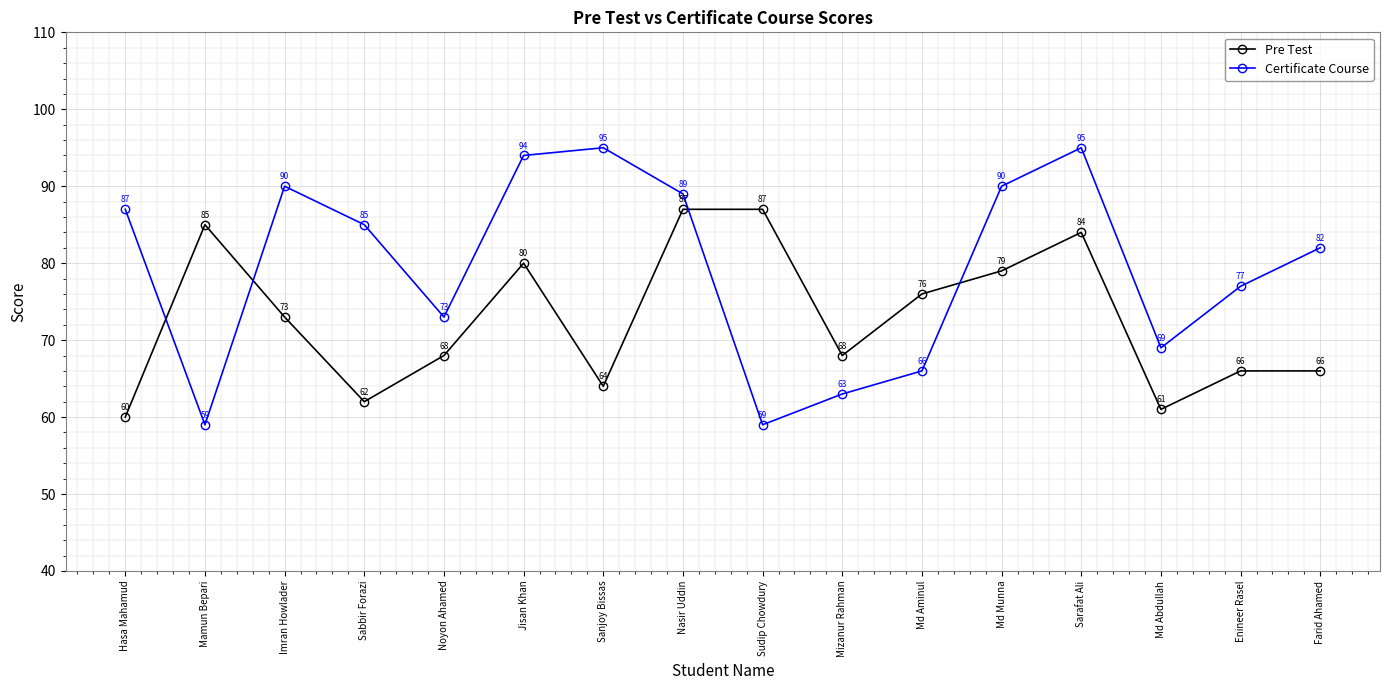

Is this an area chart (filled region under the line)?

No